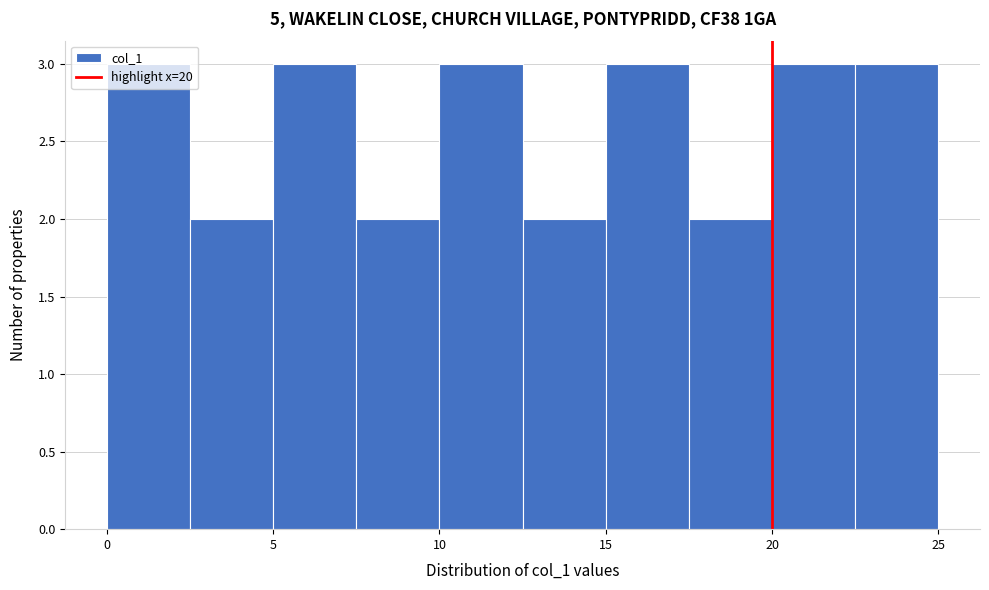

How tall is the bar that spans 7.5 to 10.0 on the x-axis? The values are not printed on the chart, so give them approximately, as read against the axis.

2